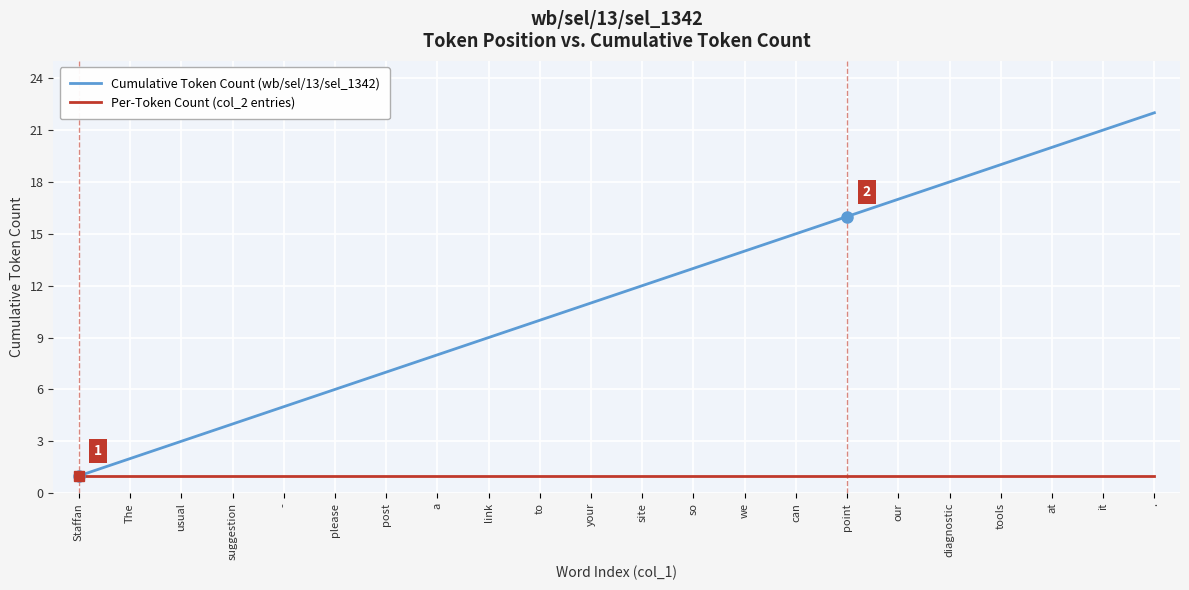

True or false: Per-Token Count (col_2 entries) has a value of 2 at to.

False